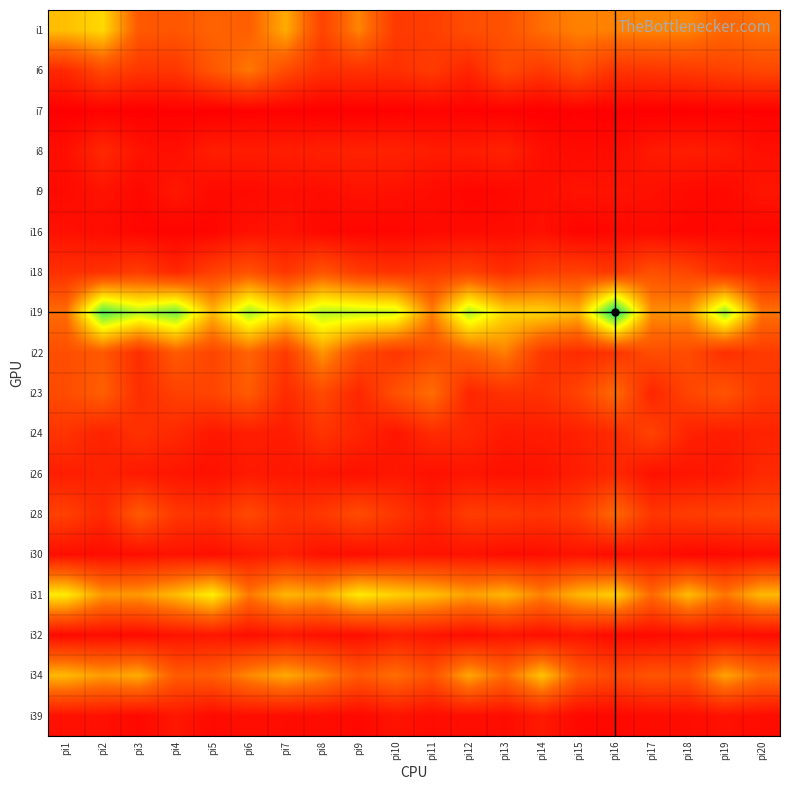

At how many categories does at least one series exceed 87?

13